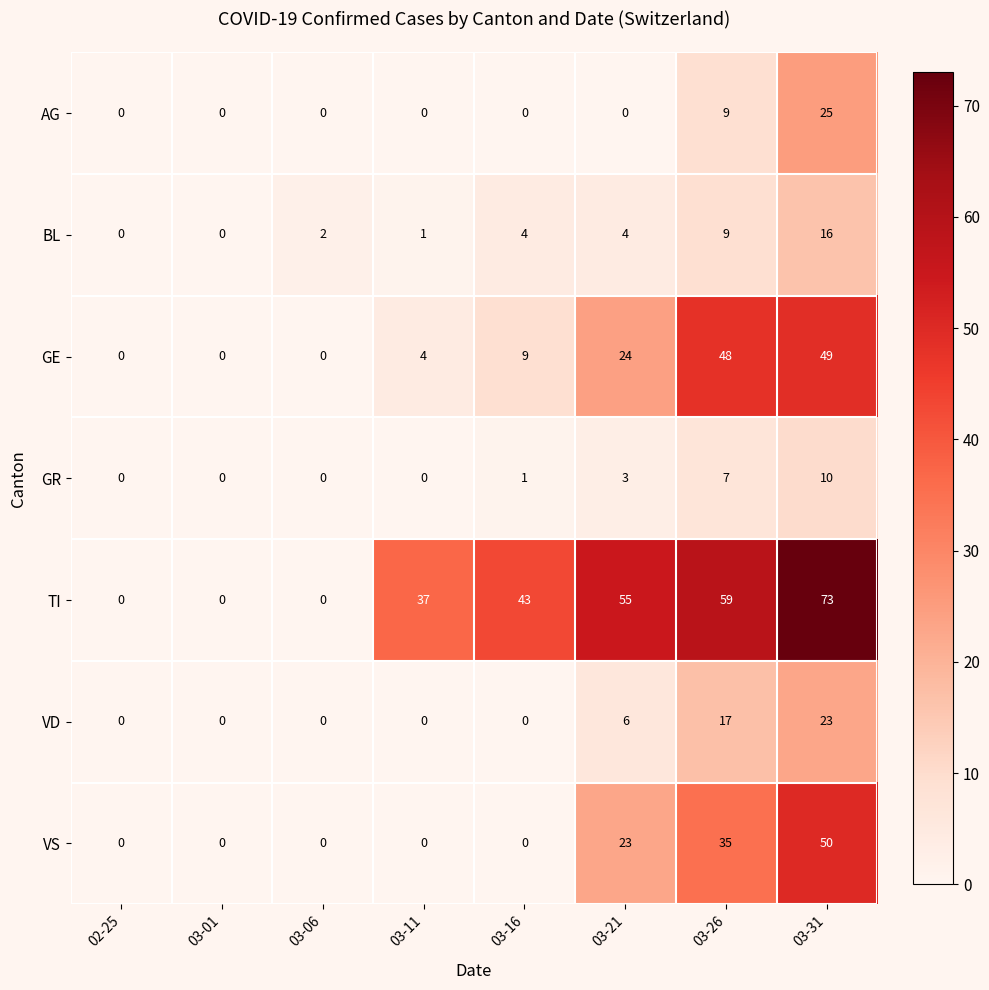

Where is AG nearest to the value 12?

03-26